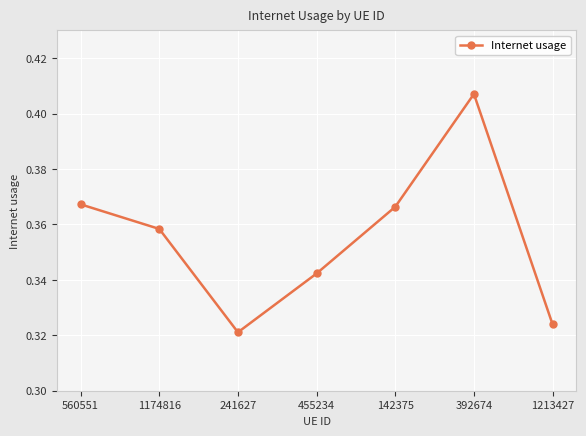

What is the difference between the maximum and minimum values?

0.1